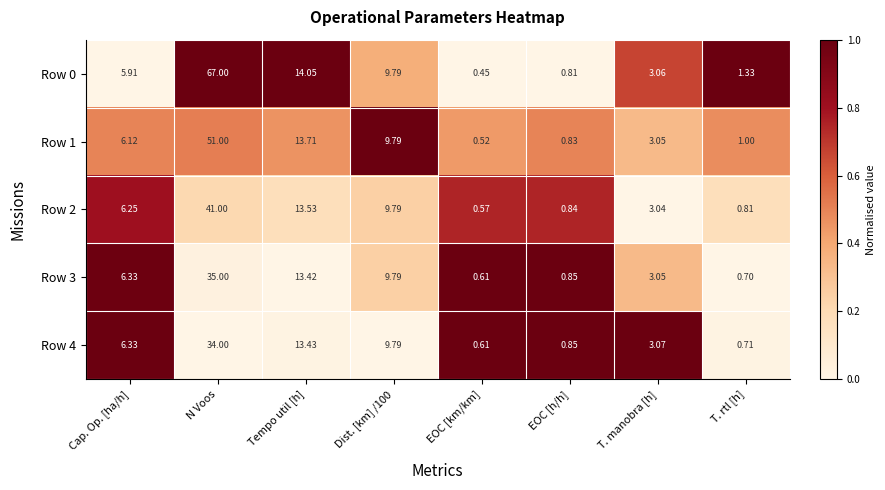

At which label does Row 4 reach its peak?

N Voos